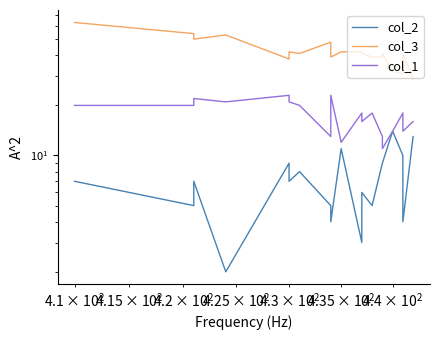

What is the minimum value shown in the chart?

2